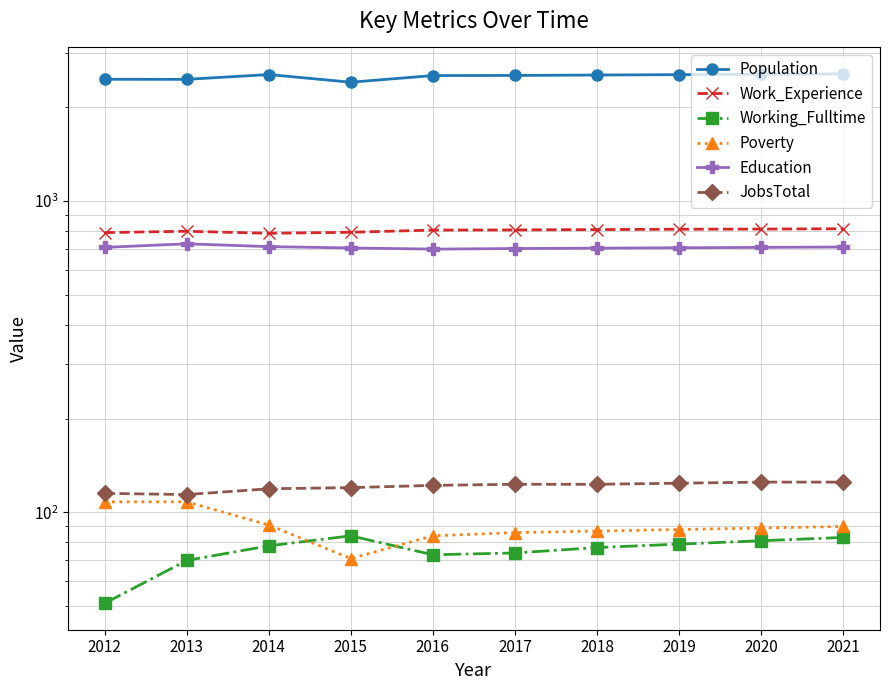

At which category does Population reach its first local valley?

2013